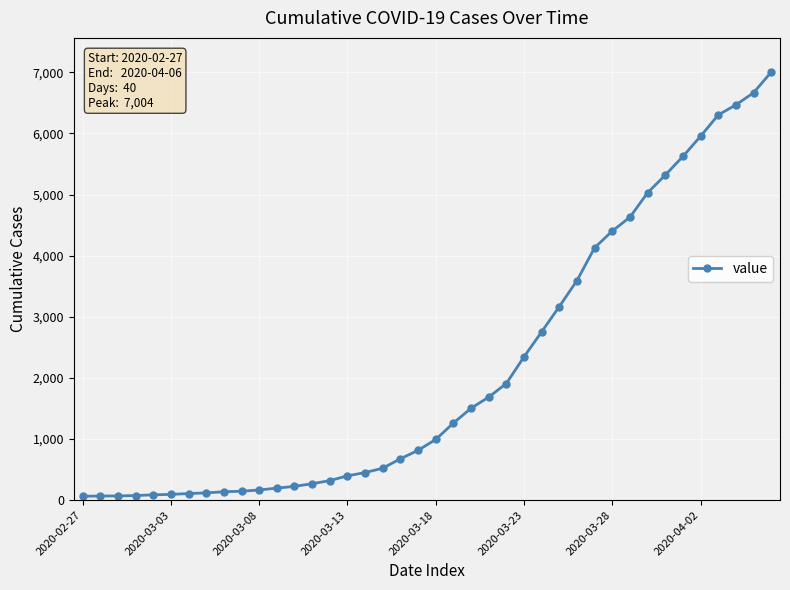

What is the greatest value displayed?

7004